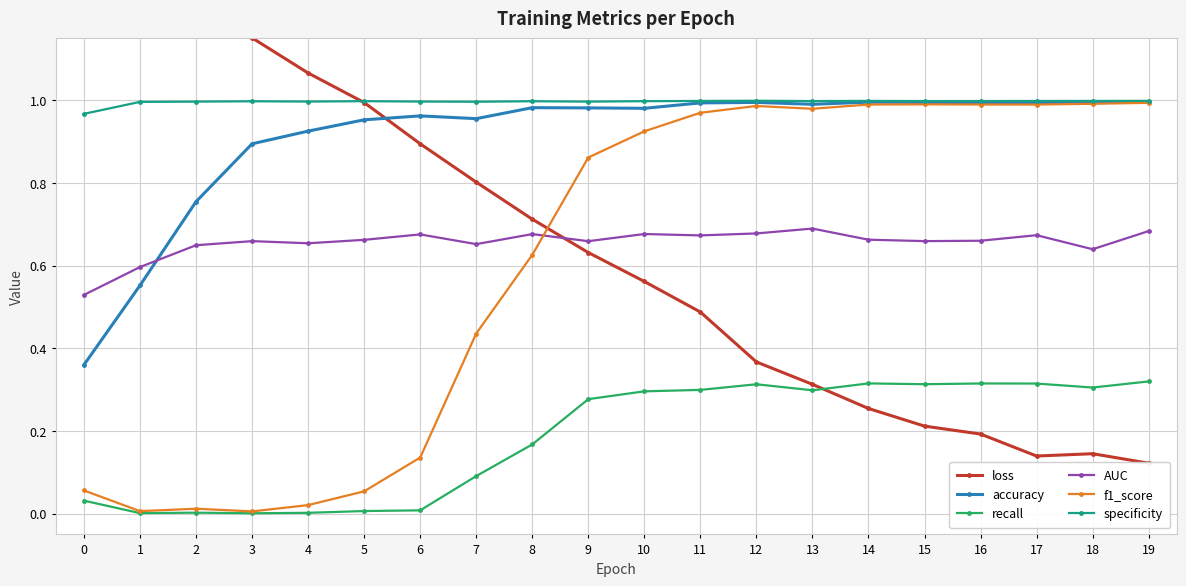

Is it true that loss equals 0.1 at 19?

False